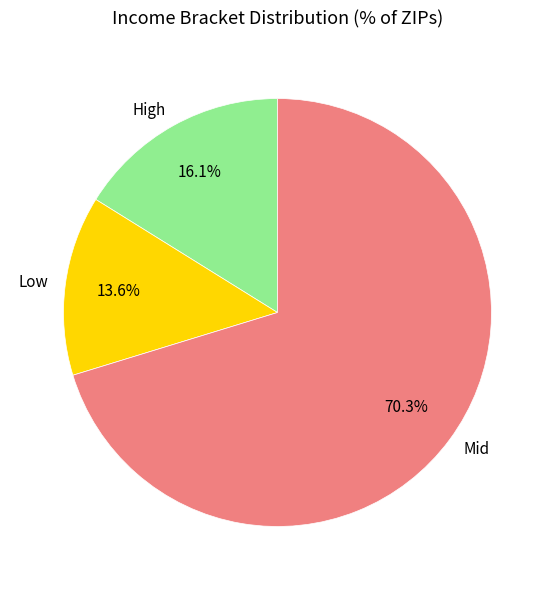

Which category has the smallest portion of the pie?

Low